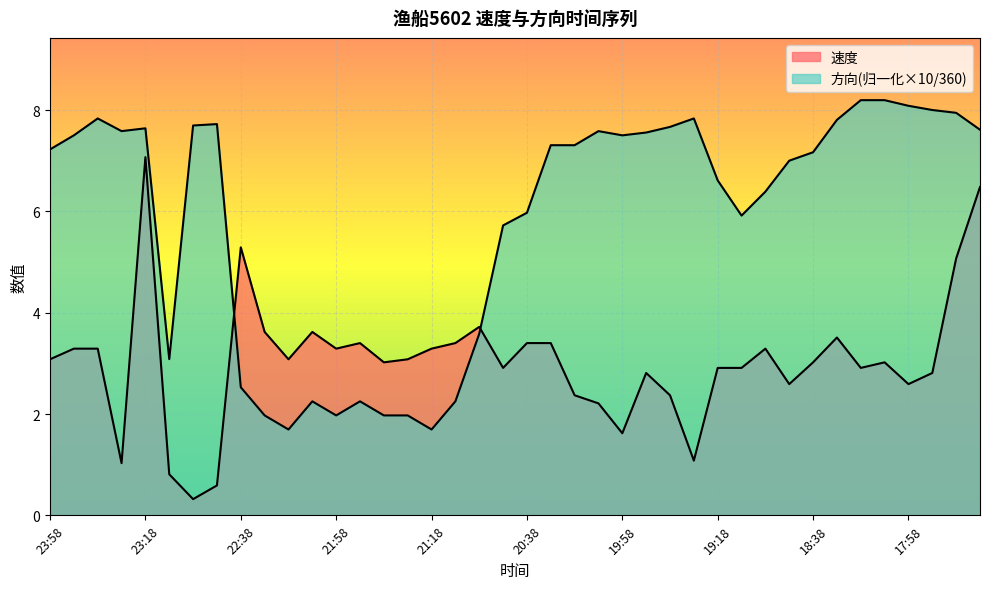

What is the label of the 32nd point from the left?

18:48